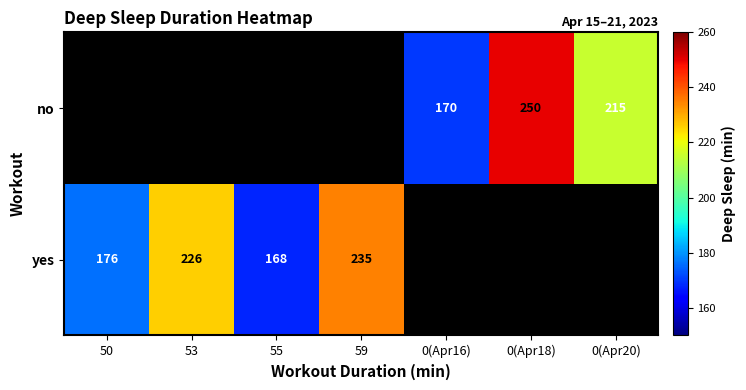

The value of yes at 55 is 34. True or false?

False